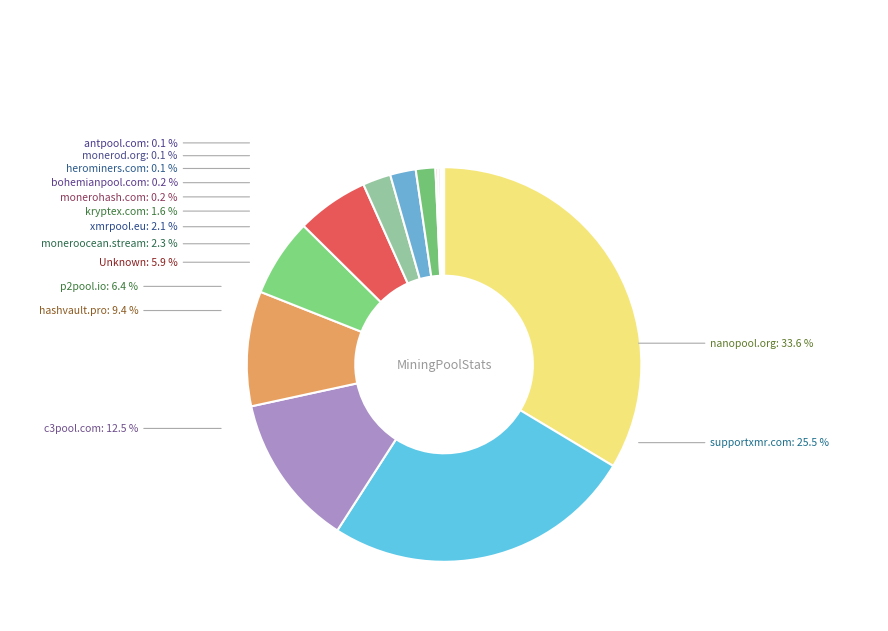

To the nearest percent, what is the average slice percentage?

7%